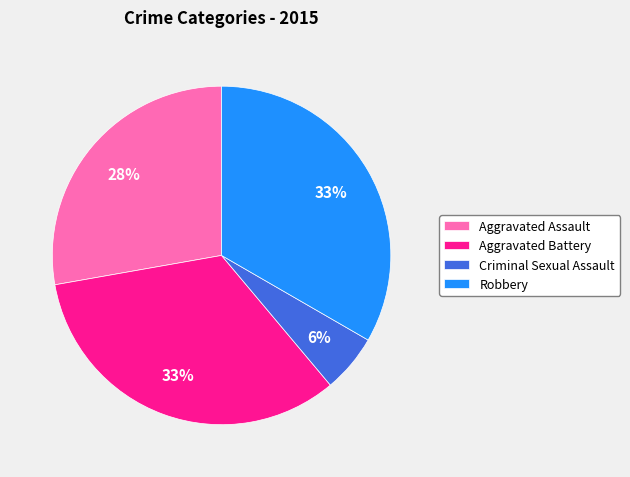

What is the smallest slice in the pie chart?

Criminal Sexual Assault